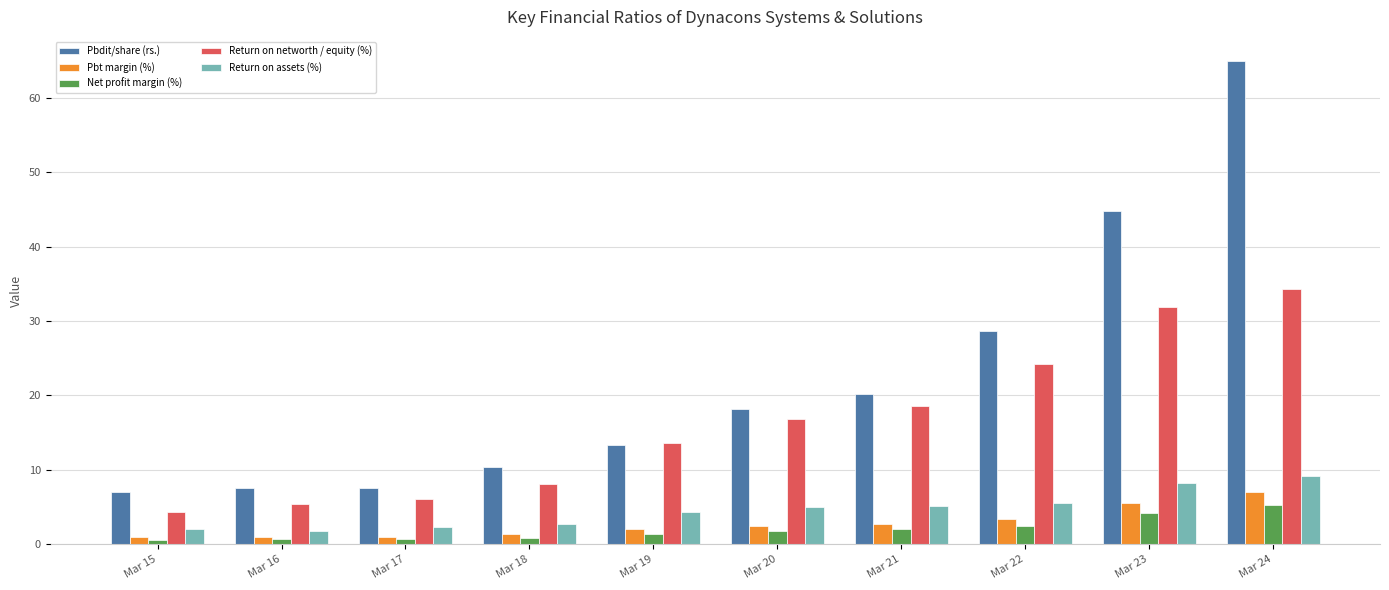

List the series in order of their peak value, highest first.

Pbdit/share (rs.), Return on networth / equity (%), Return on assets (%), Pbt margin (%), Net profit margin (%)